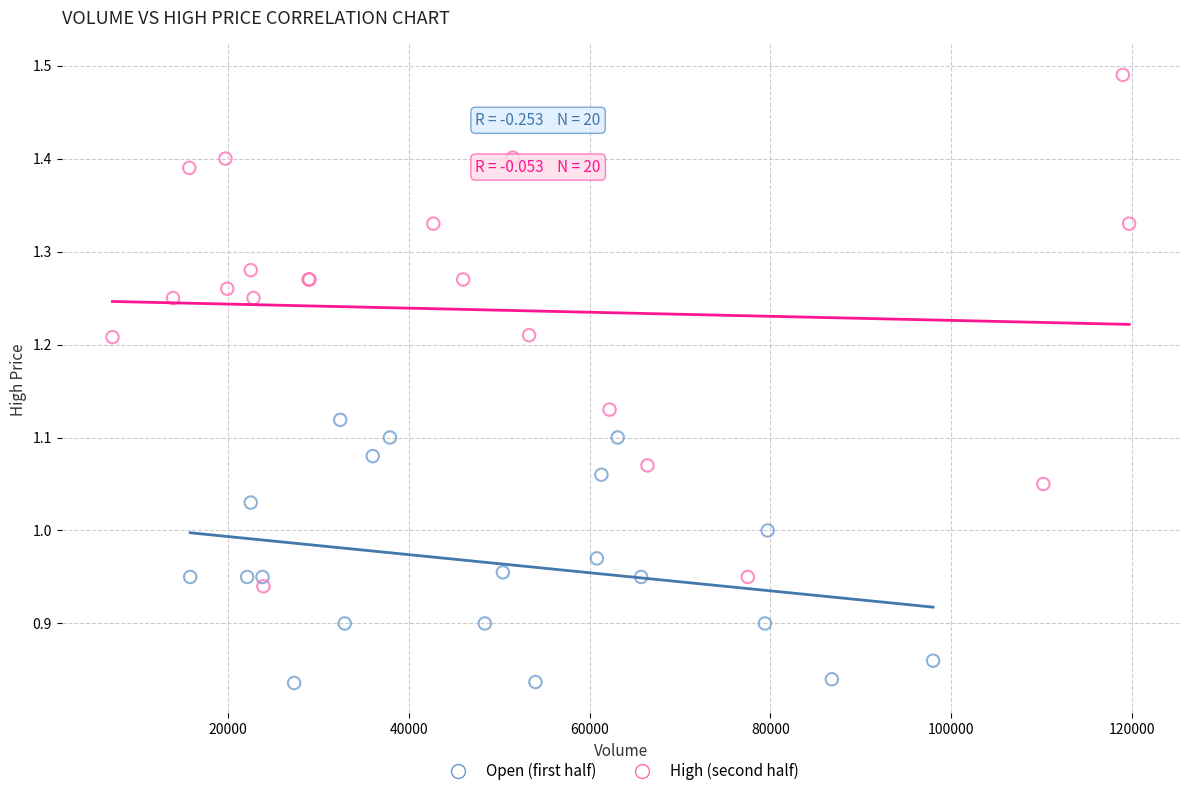

Which series contains the highest Y value?

High (second half)